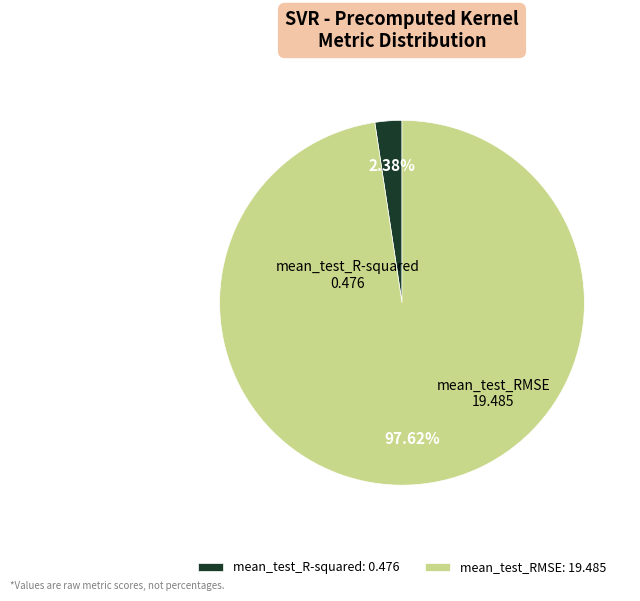

Does mean_test_R-squared represent more than half of the total?

No